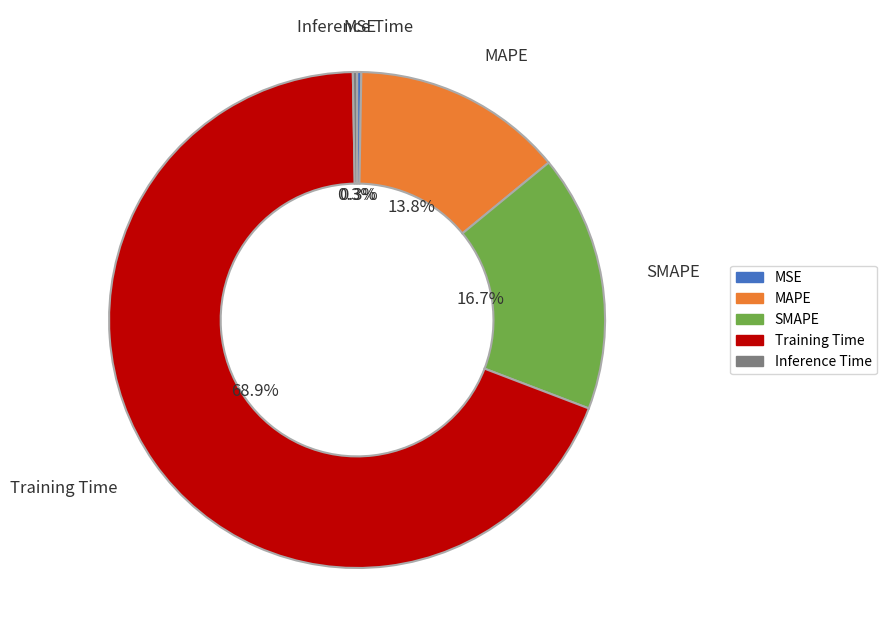

What portion of the pie excludes MAPE?

86.2%